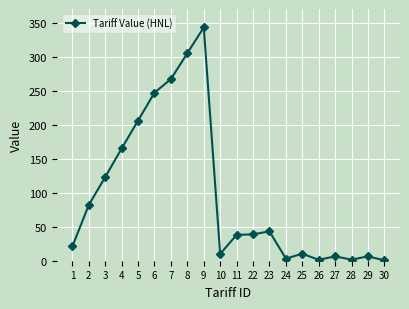

What is the approximate value at 1?

21.0